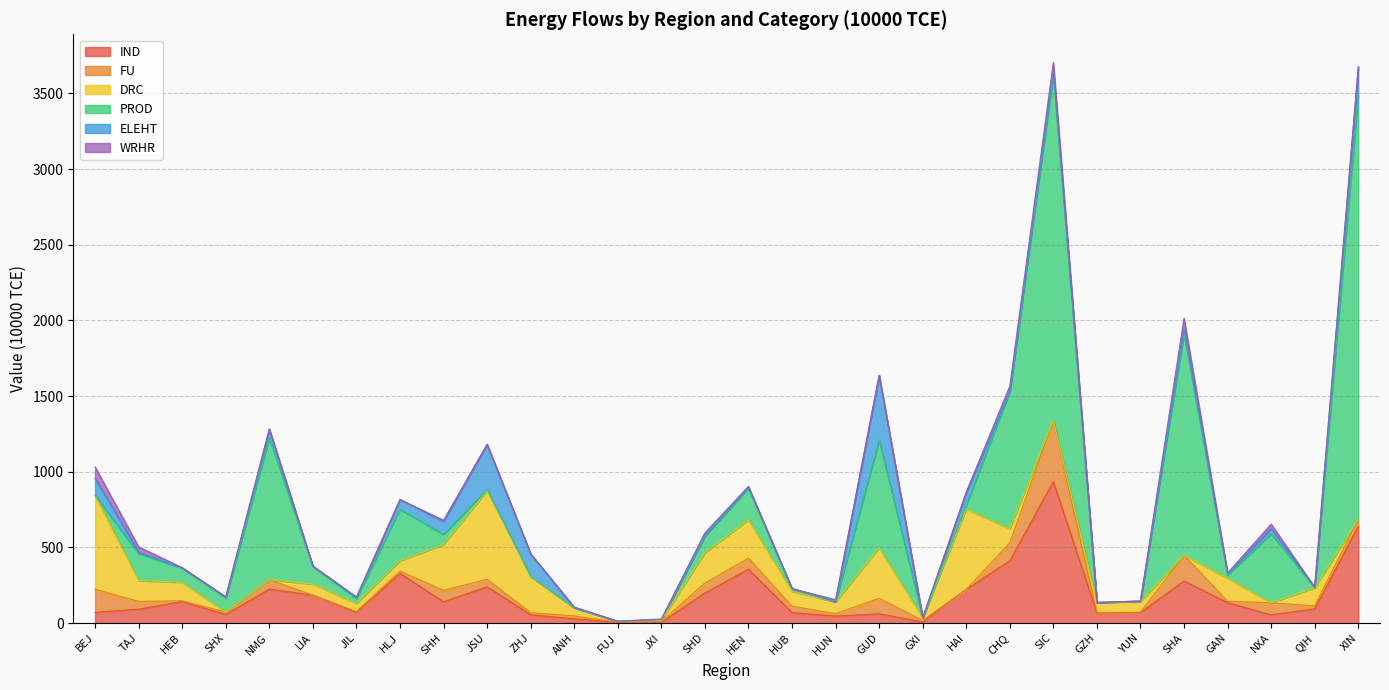

What is the difference between the maximum and minimum values in the DRC series?

620.3